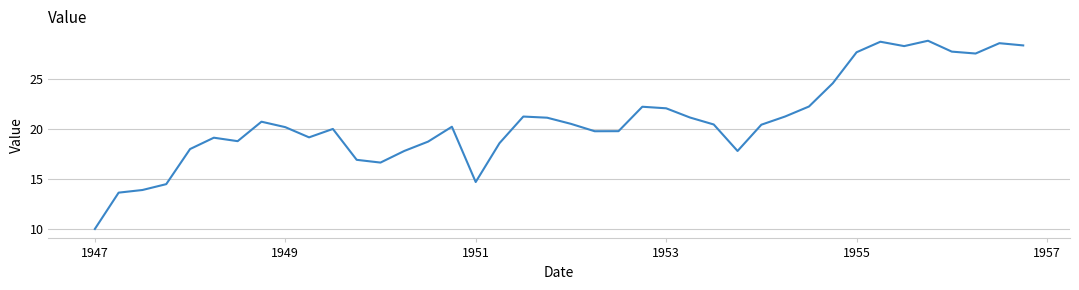

What is the difference between the maximum and minimum values?

18.9